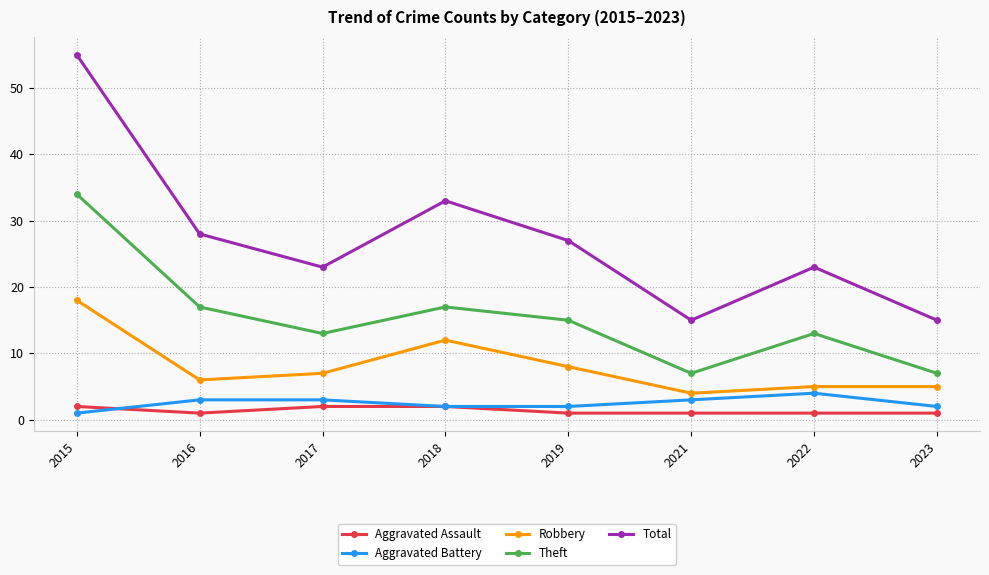

How many categories are shown in the chart?

8